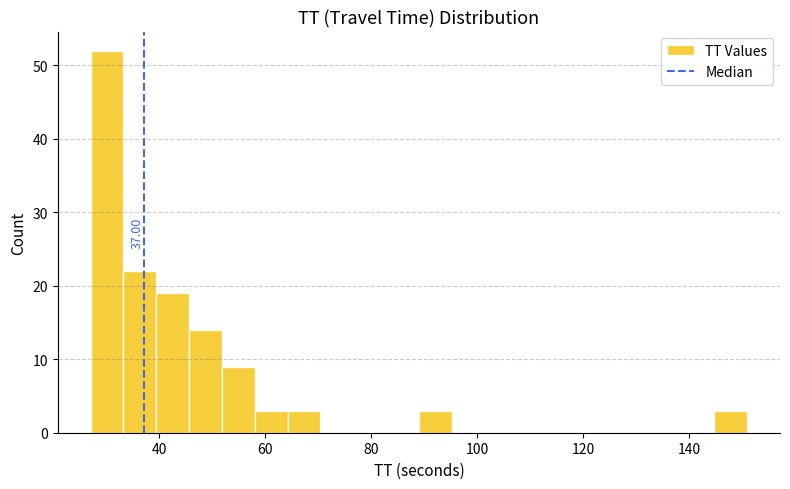

Read against the x-axis, roughly where is the centre of the tallest bar?

30